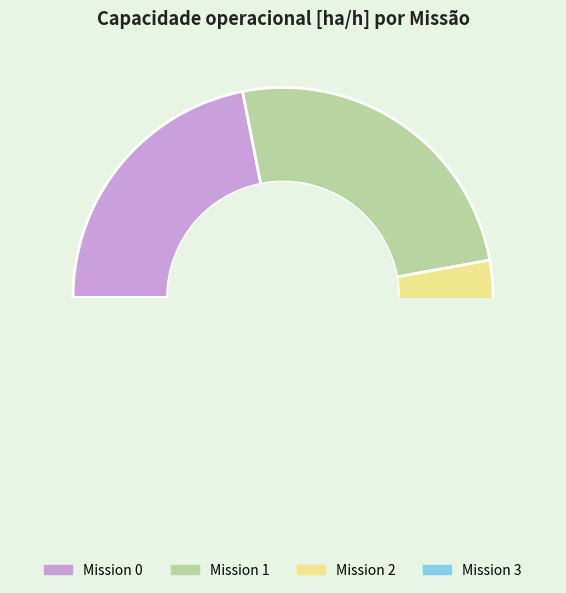

Count the number of slices in the pie.

4